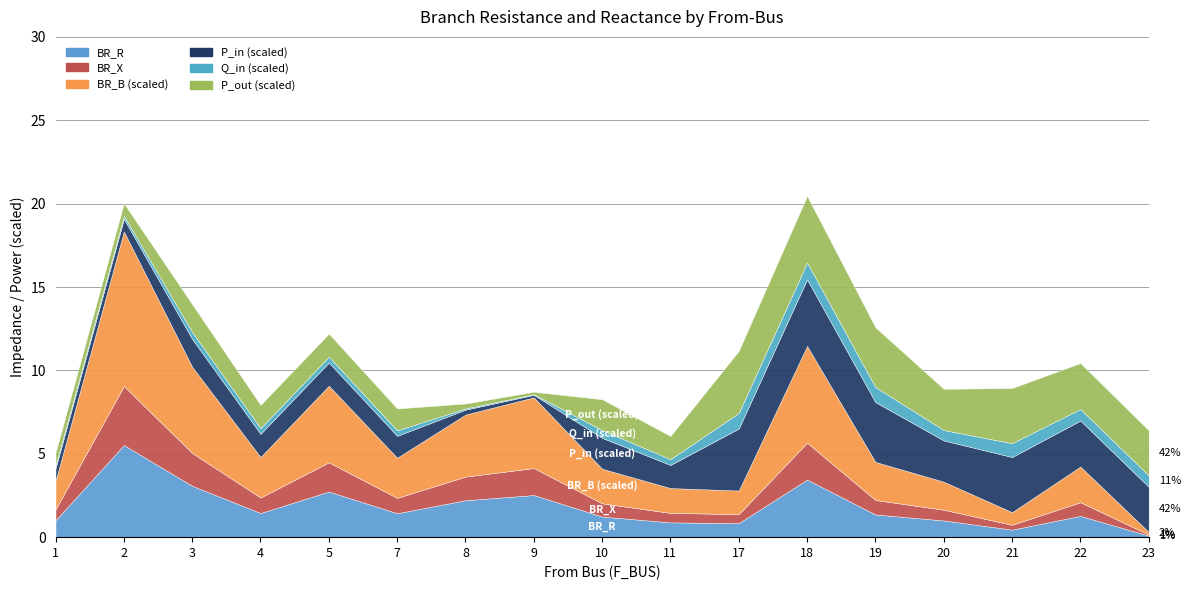

True or false: BR_B_scaled and BR_R cross at least once.

False